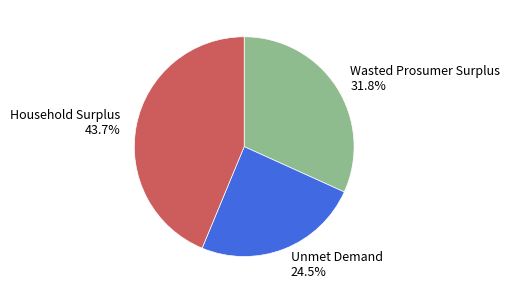

To the nearest percent, what portion does Household Surplus represent?

44%